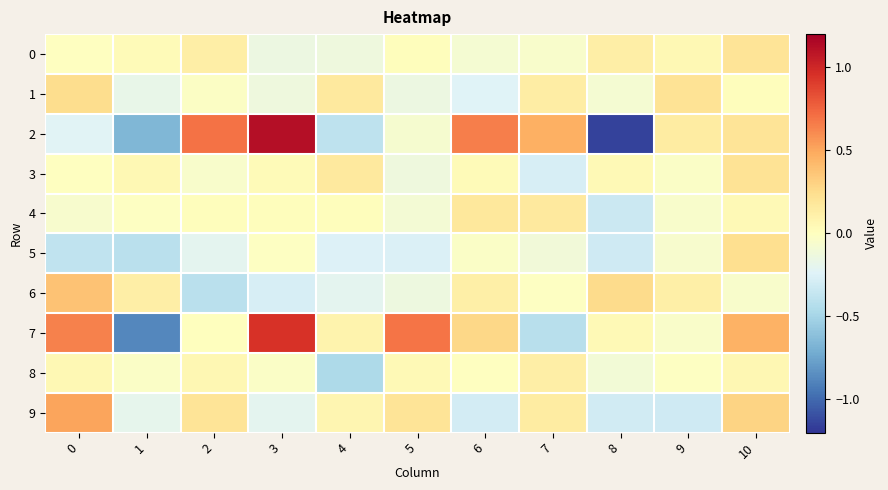

Between 10 and 1, which is larger?

10